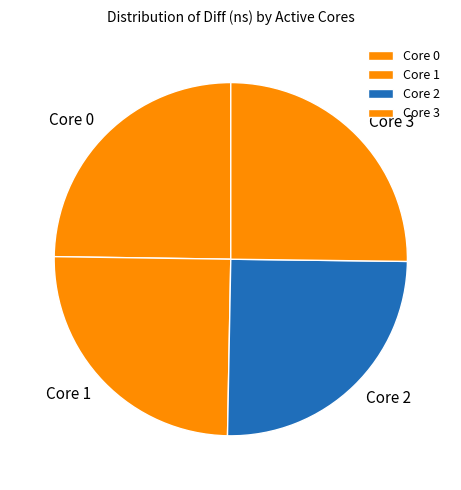

Is Core 1 the majority of the pie?

No